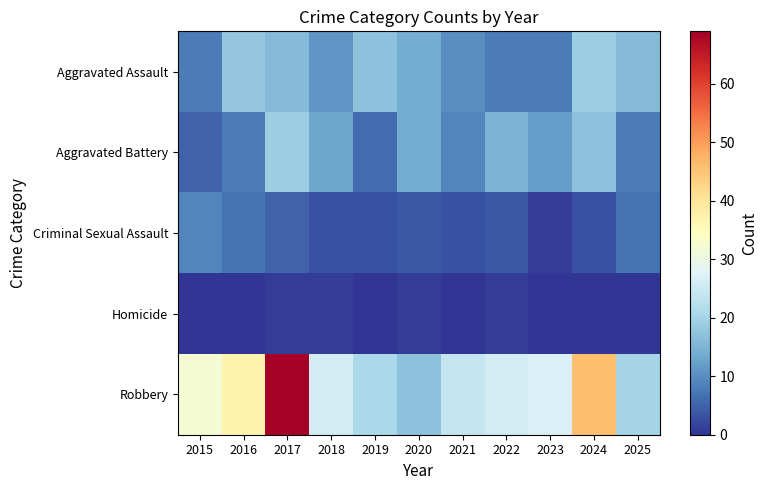

Between 2021 and 2022, which series saw the biggest shift?

Aggravated Battery